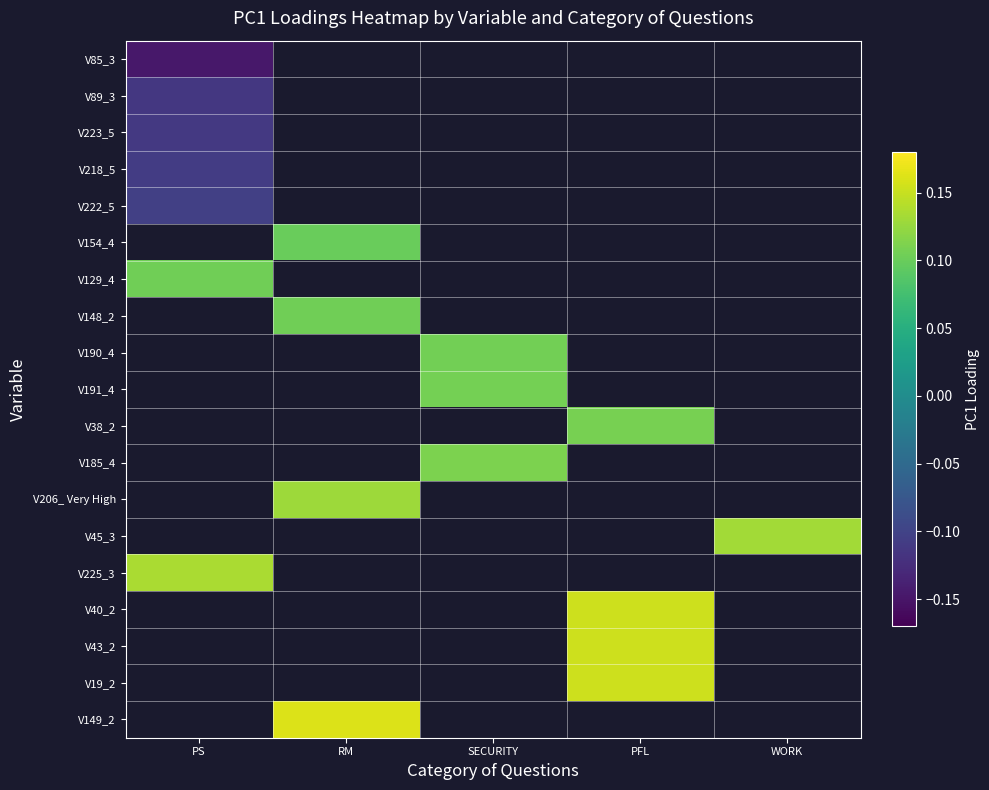

Rank the series by their average value, from lowest to highest.

V85_3, V89_3, V223_5, V218_5, V222_5, V154_4, V129_4, V148_2, V190_4, V191_4, V38_2, V185_4, V206_ Very High, V45_3, V225_3, V40_2, V43_2, V19_2, V149_2